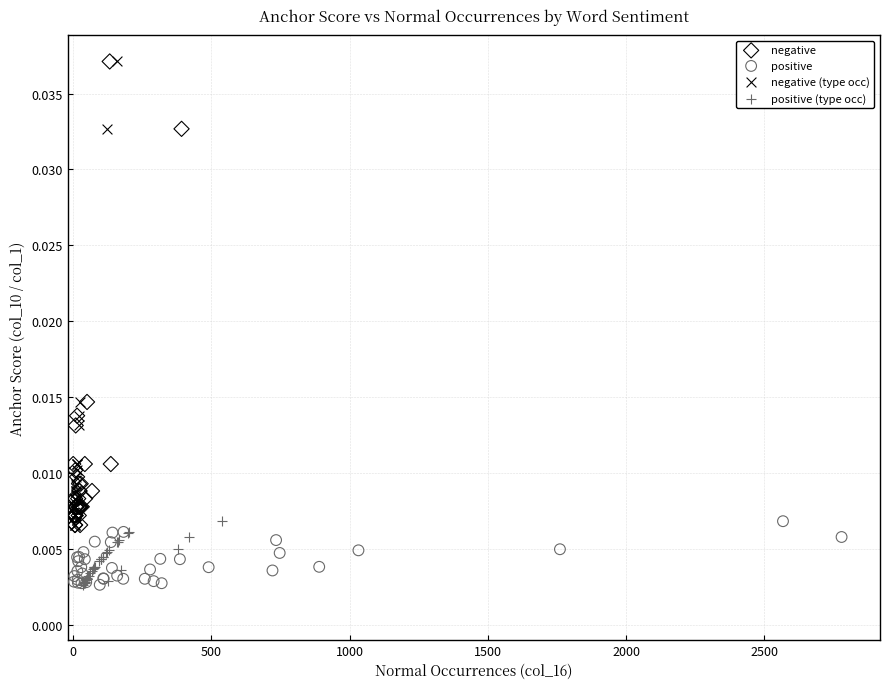

What are all the series names shown in the legend?

negative, positive, negative (type occ), positive (type occ)